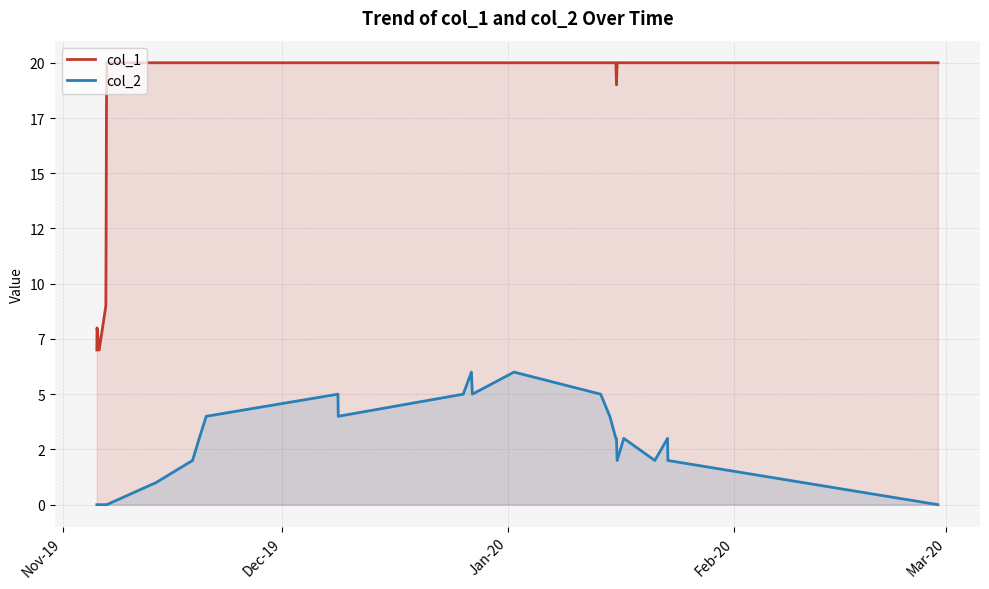

True or false: col_1 and col_2 cross at least once.

False